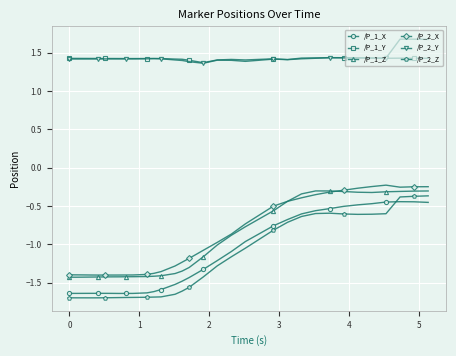

True or false: /P_2_Y and /P_1_Z cross at least once.

False